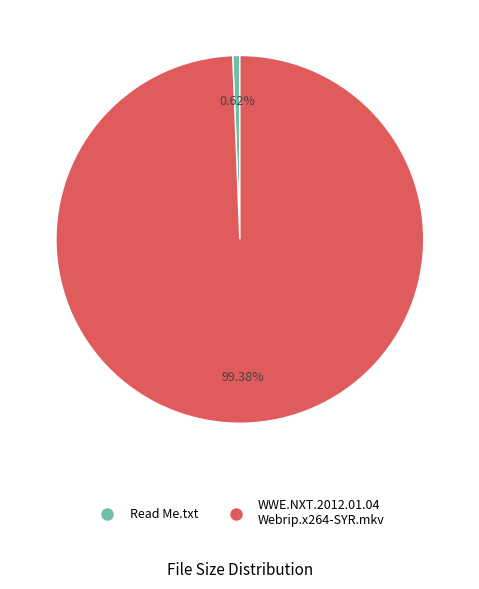

Is there a majority slice in this chart?

Yes